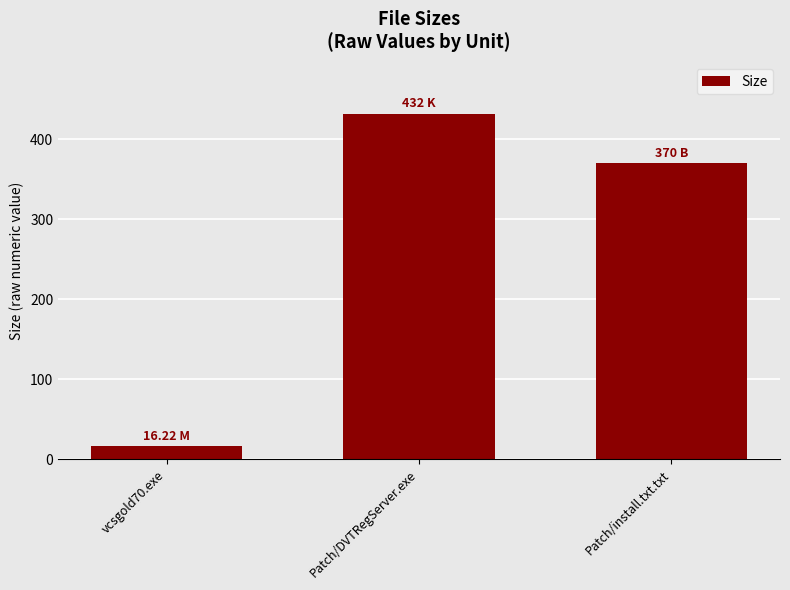

What position from the left is vcsgold70.exe?

1